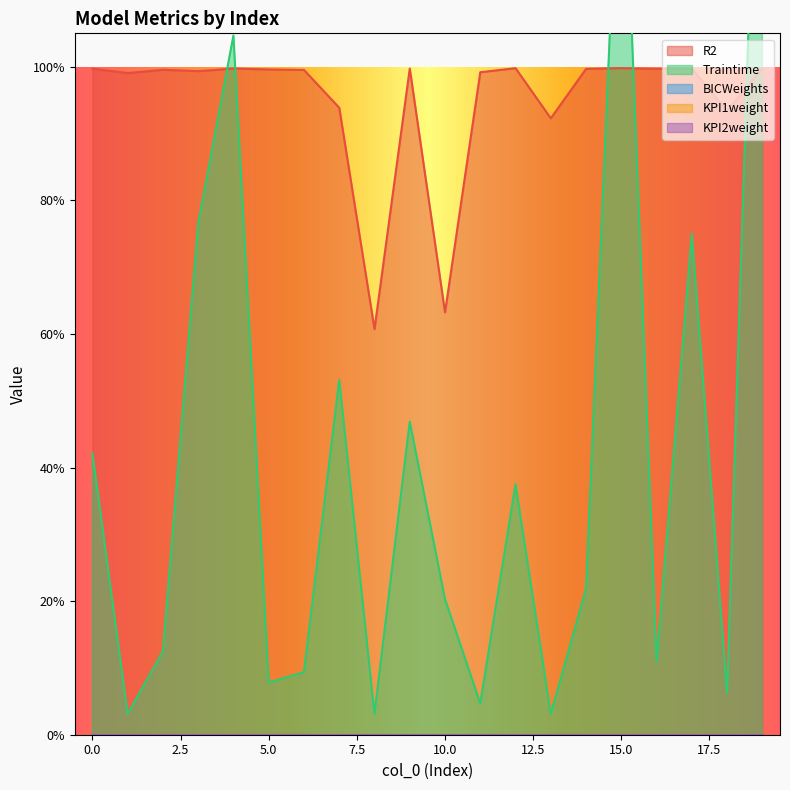

True or false: R2 has a value of 1.0 at 6.

True